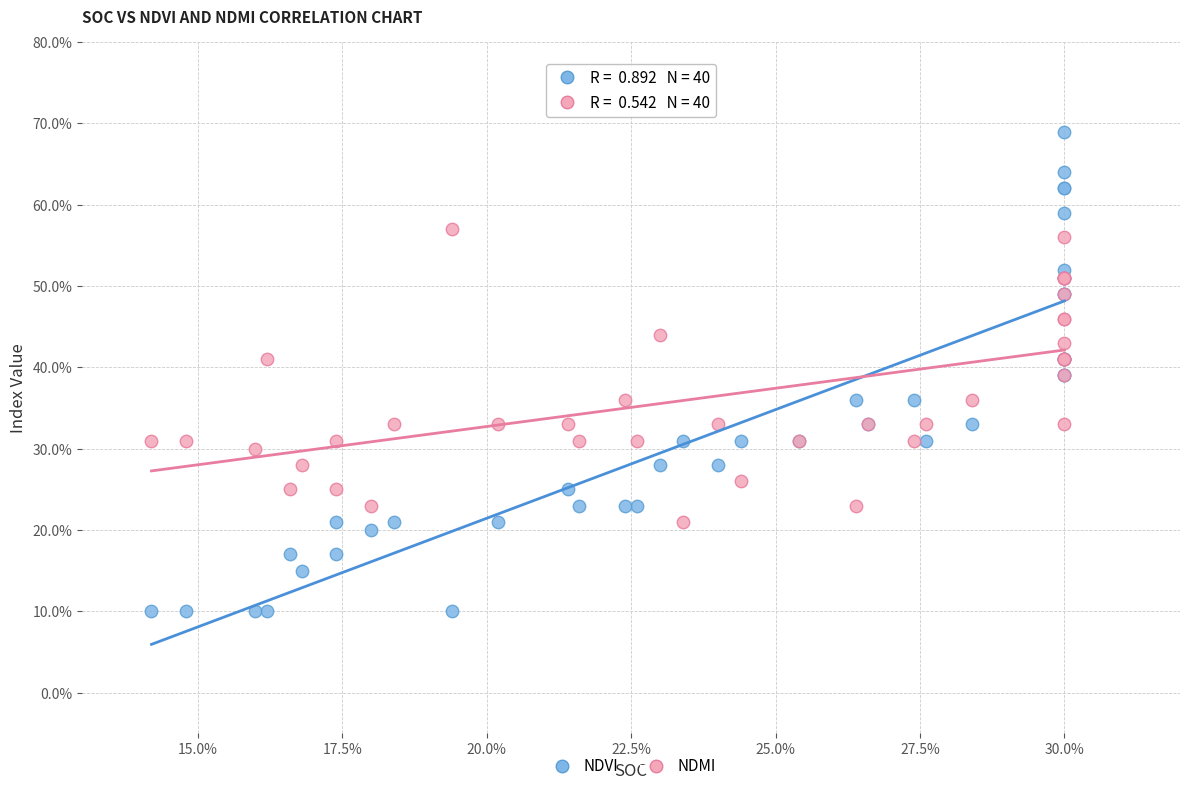

What are all the series names shown in the legend?

NDVI, NDMI